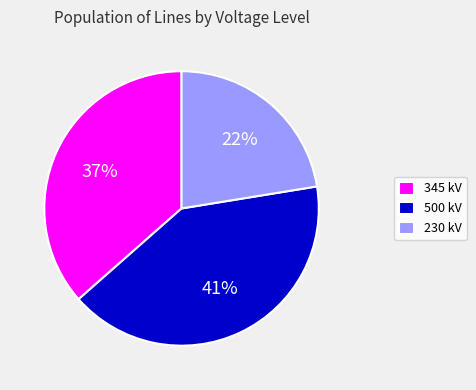

To the nearest percent, what is the average slice percentage?

33%